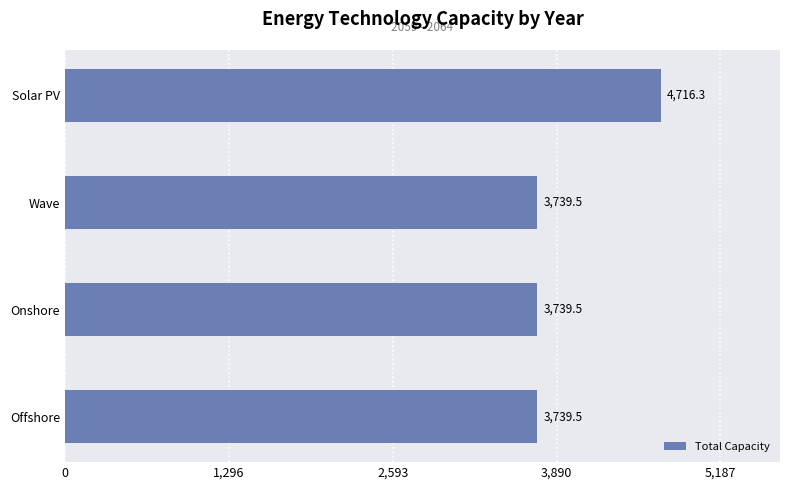

Reading bottom to top, what are all the values shown in this chart?

Offshore=3739.5	Onshore=3739.5	Wave=3739.5	Solar PV=4716.3